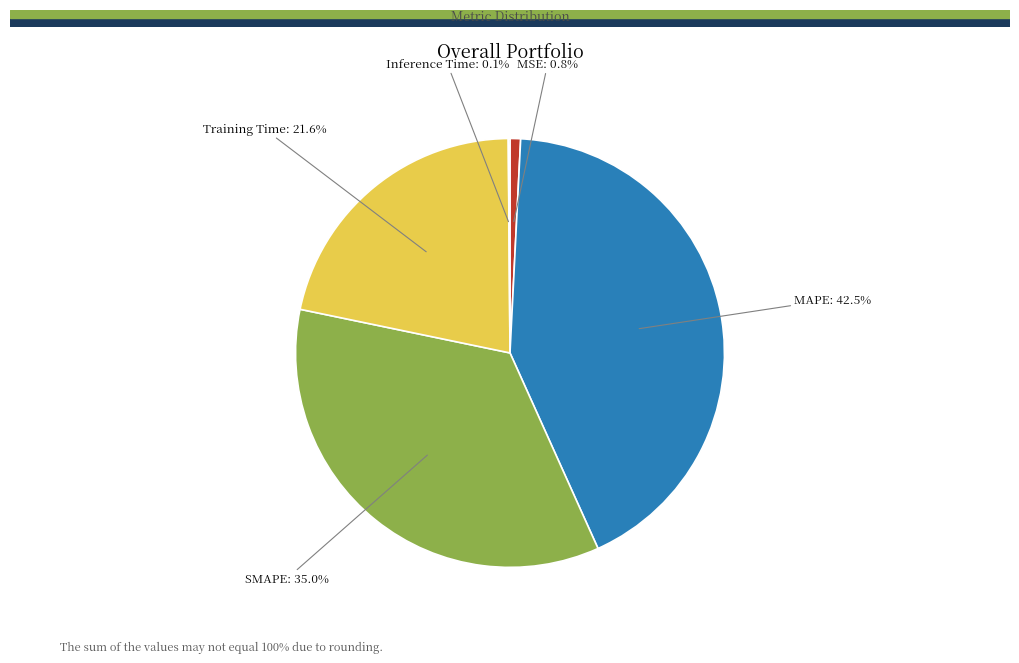

Is there any slice that represents more than half of the pie?

No